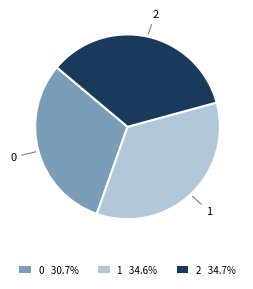

Count the number of slices in the pie.

3